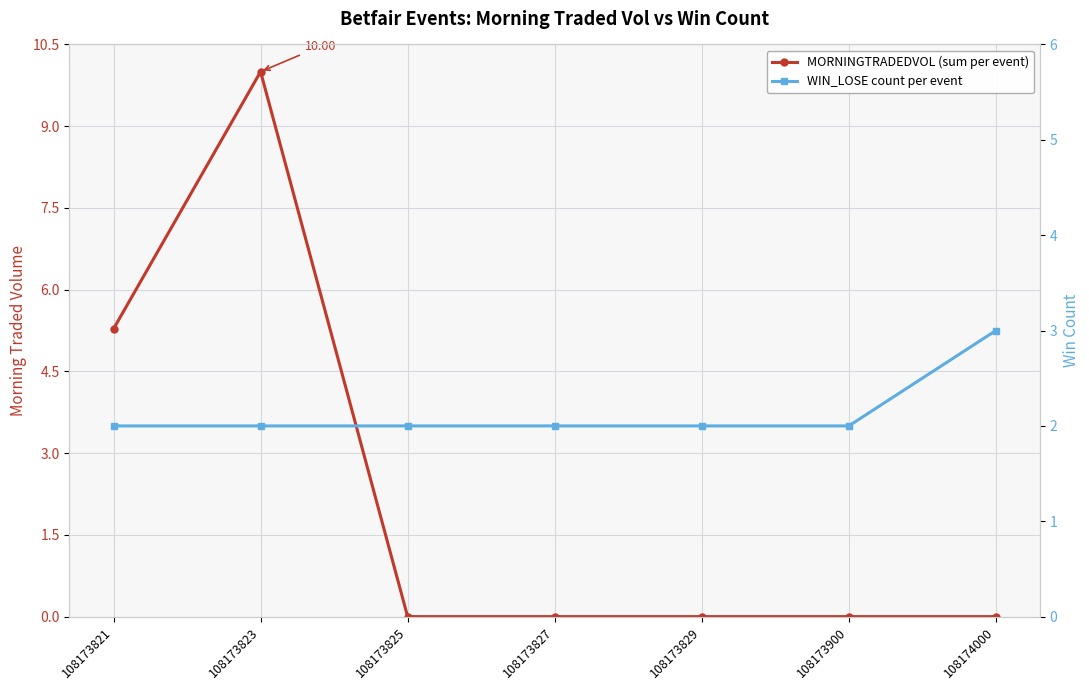

What is the difference between the highest and lowest values at 108173827?

2.0